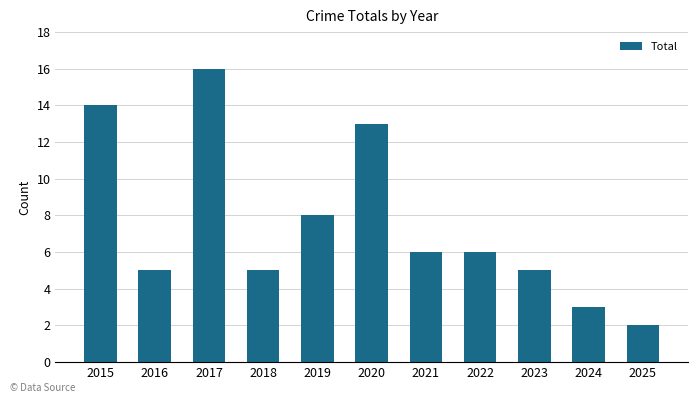

At which label does the data first exceed 6?

2015